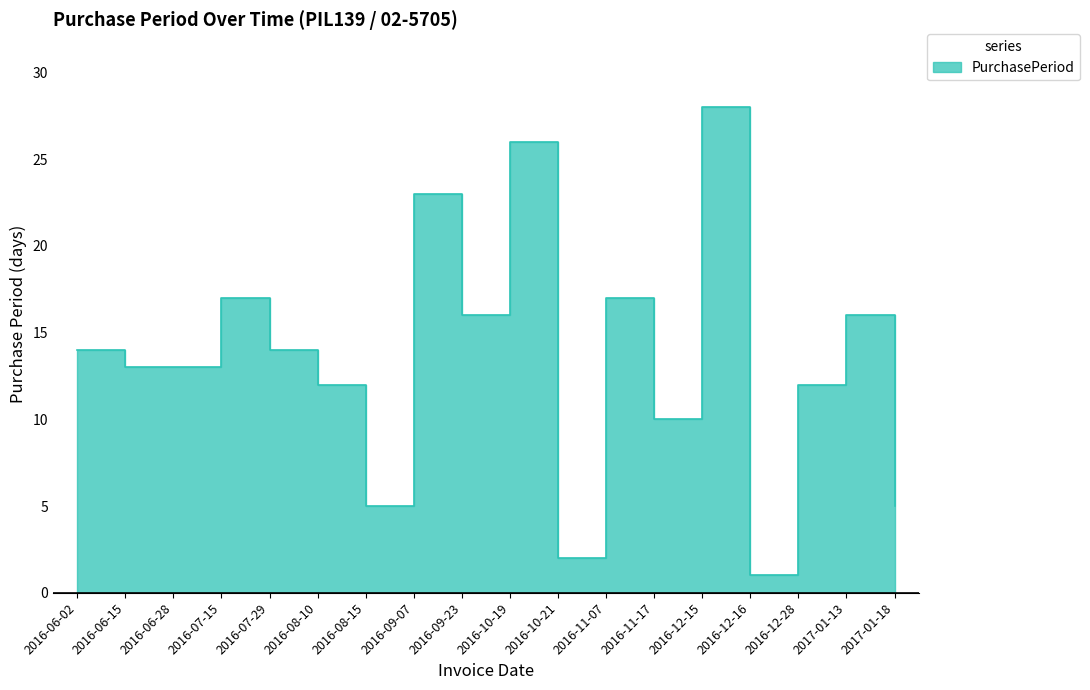

Where is the first local maximum?

2016-07-15